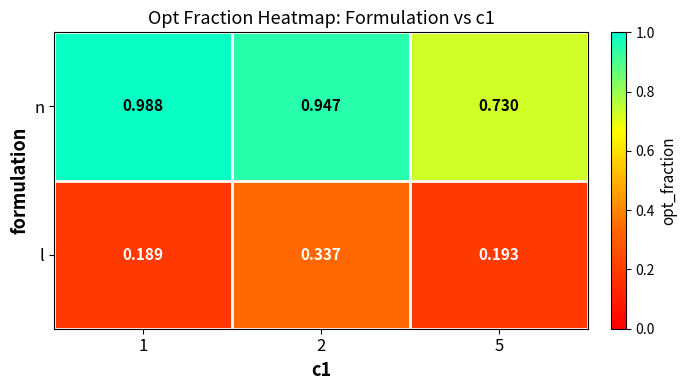

Rank the series by their average value, from lowest to highest.

l, n